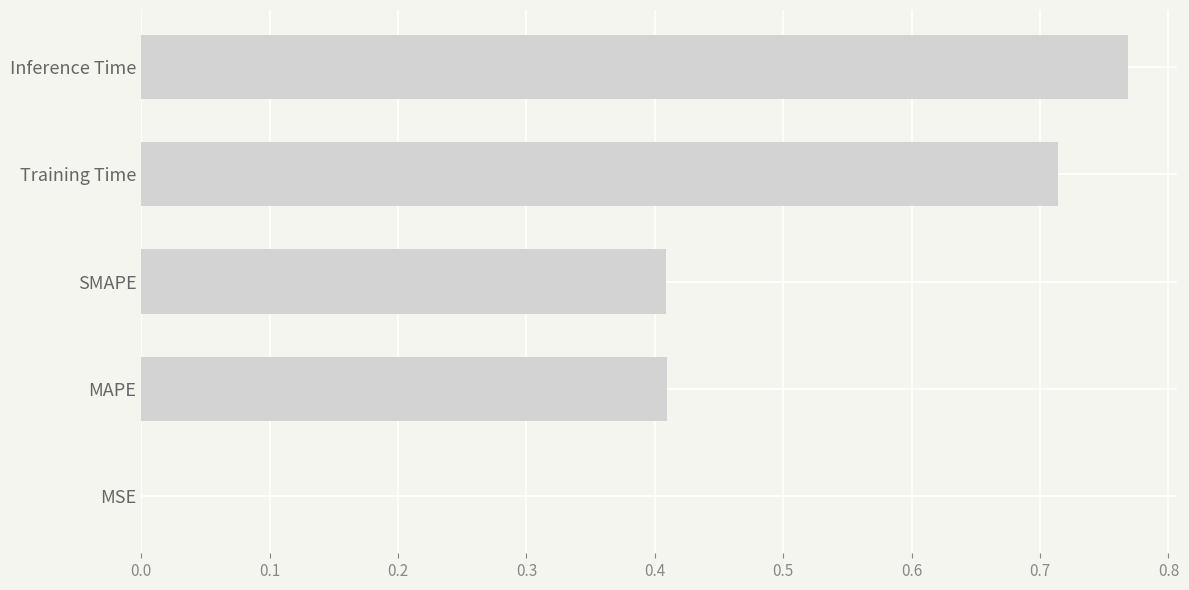

At which category does the chart reach its peak across all series?

Inference Time